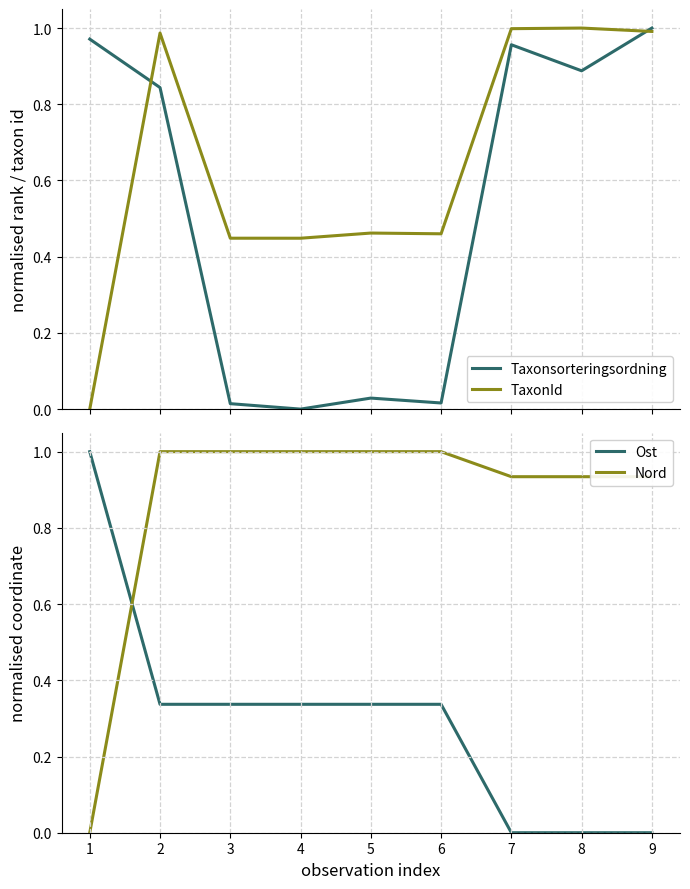

What is the maximum value shown in the chart?

1.0